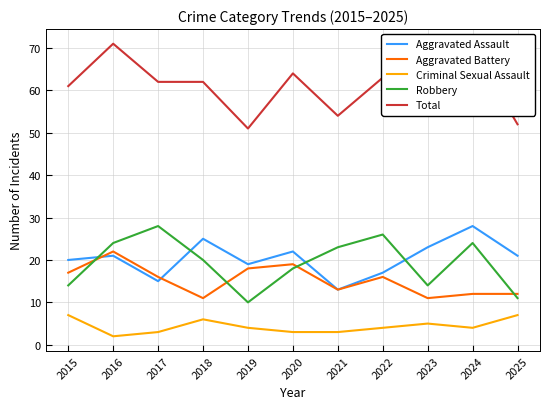

True or false: Aggravated Assault and Total cross at least once.

False